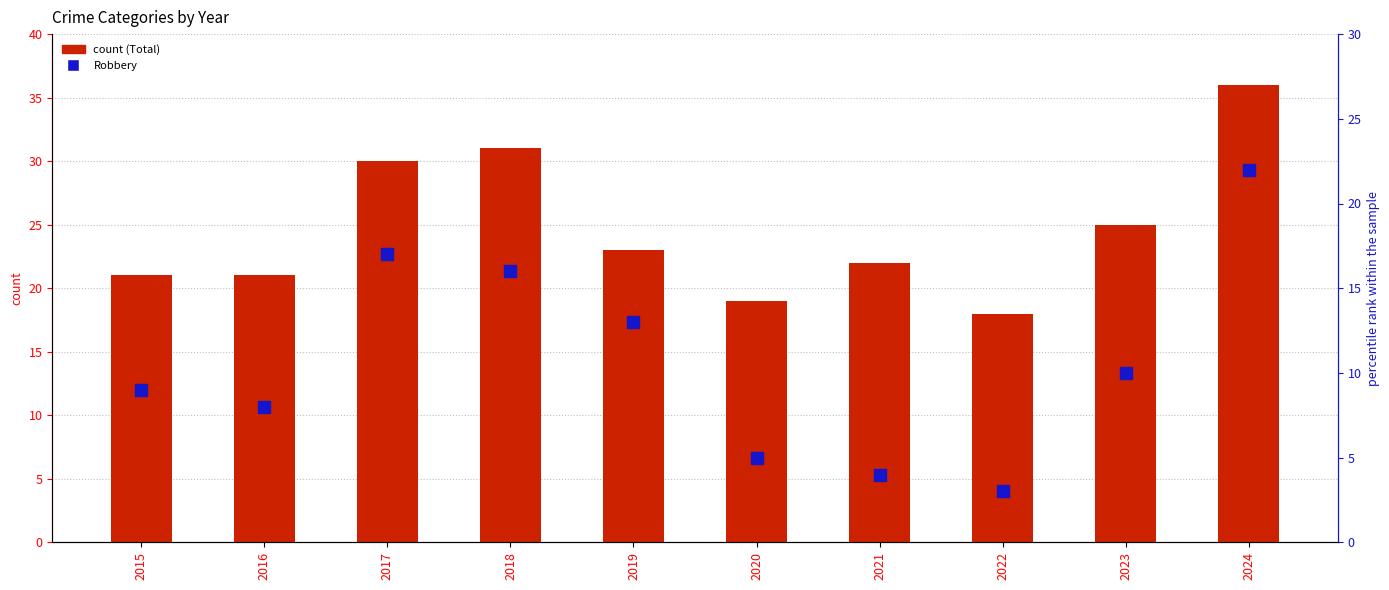

How many values in the Total series exceed 23?

4